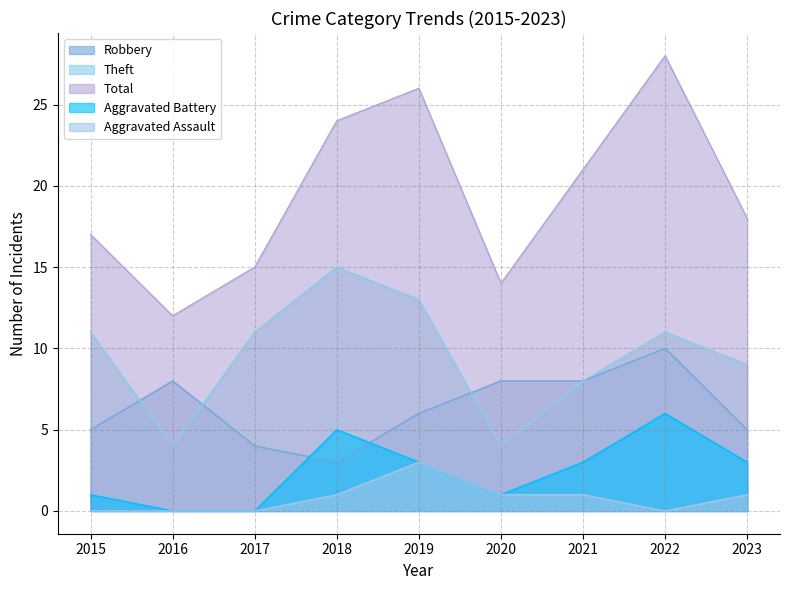

At how many categories does at least one series exceed 12?

8